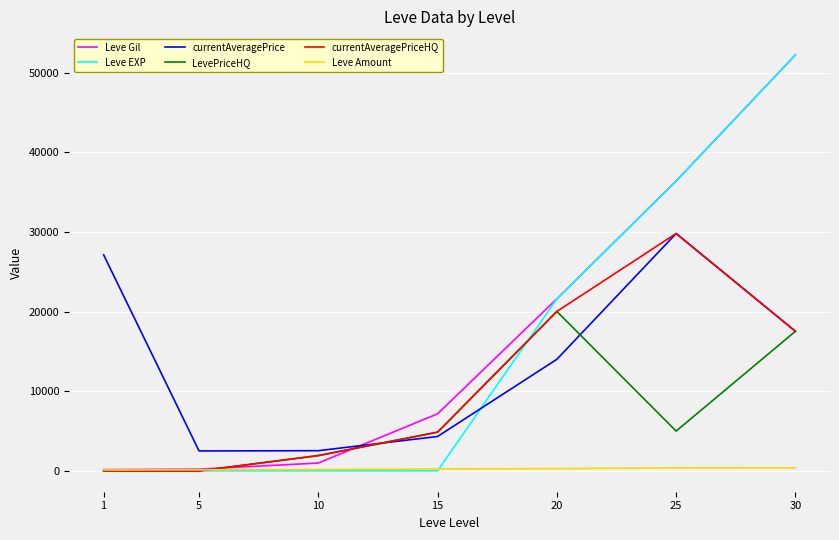

Between which two adjacent categories do LevePriceHQ and currentAveragePrice first intersect?

10 and 15